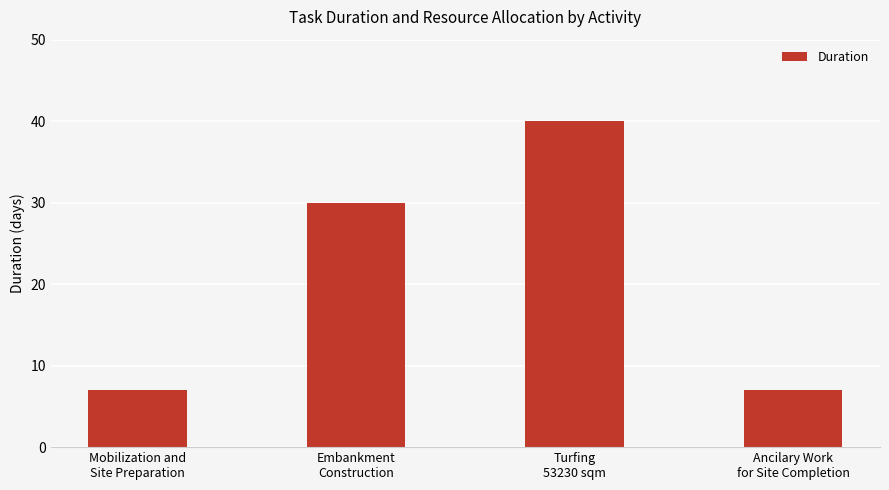

What is the average value?

21